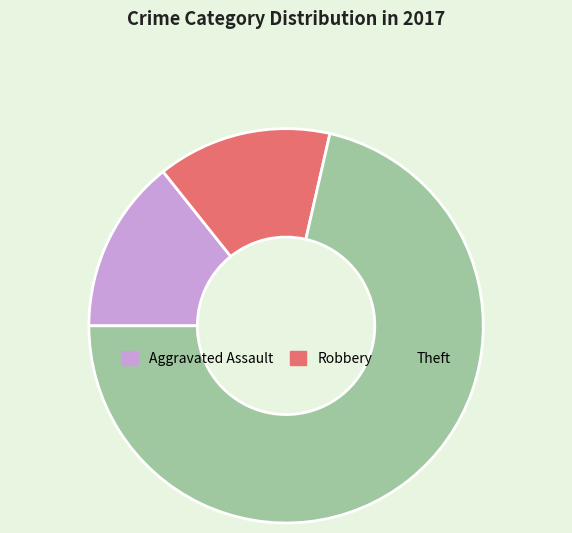

Is it true that Robbery is 23% of the pie?

False